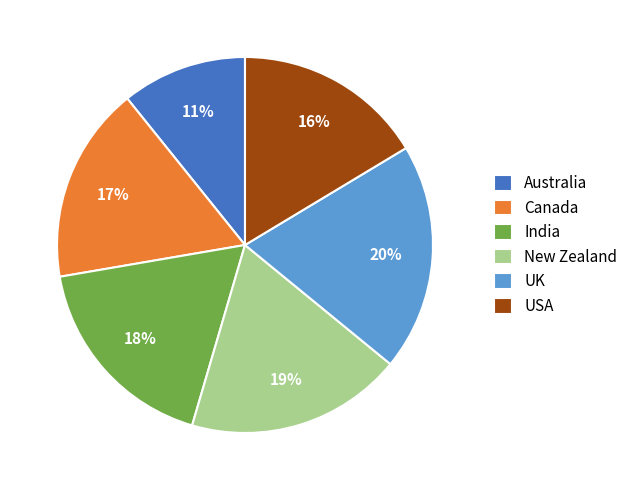

Do Australia and UK together represent more than half of the pie?

No